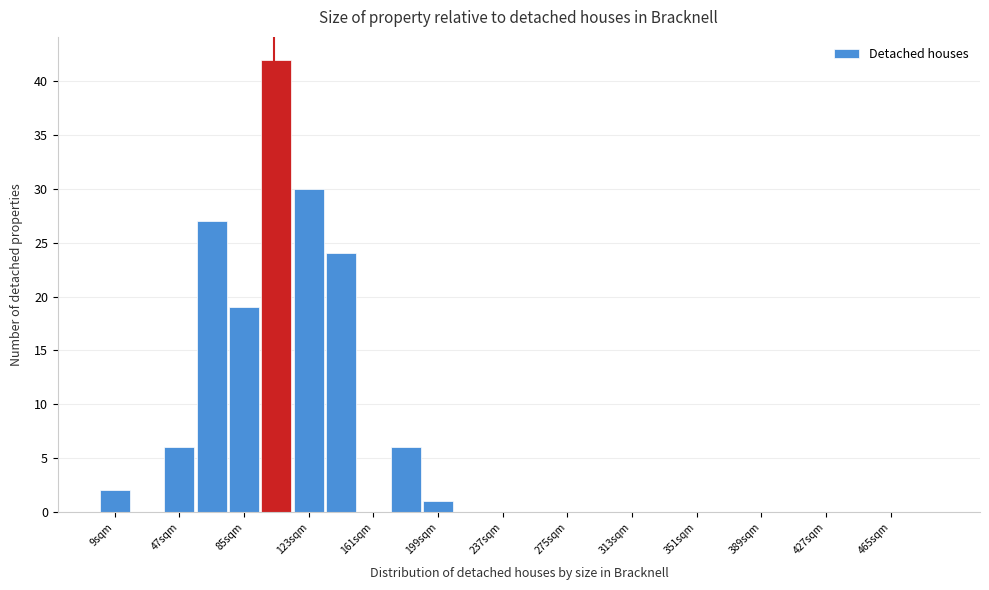

Around what value on the x-axis is the tallest bar? Give the approximate position of its centre, as read against the axis.

105